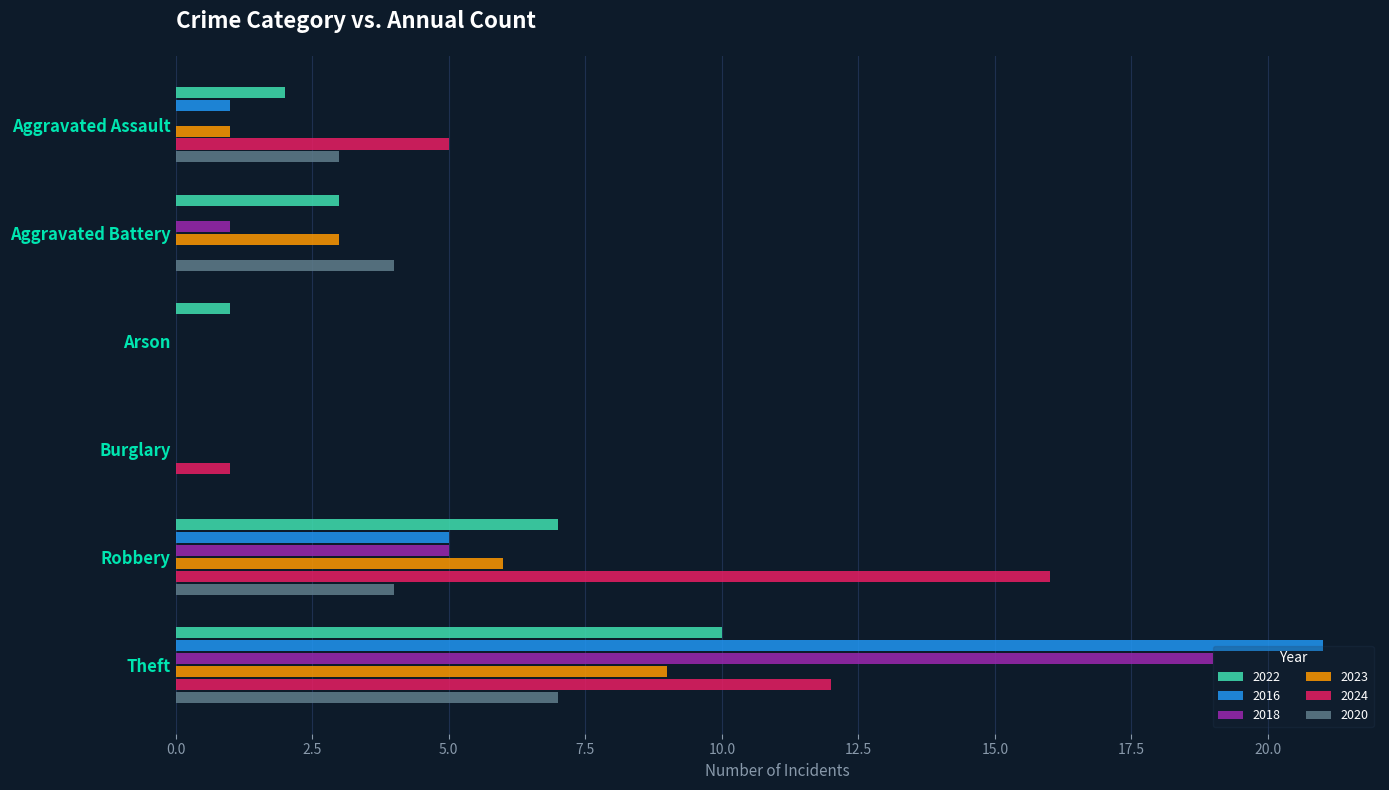

Is it true that 2020 equals 0 at Arson?

True